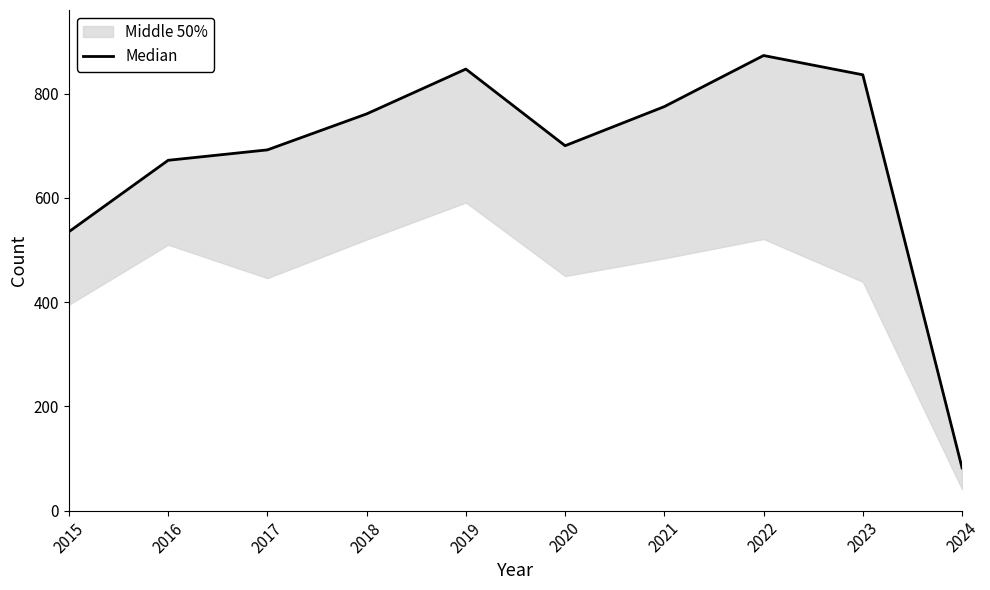

Which has a higher value, 2022 or 2019?

2022